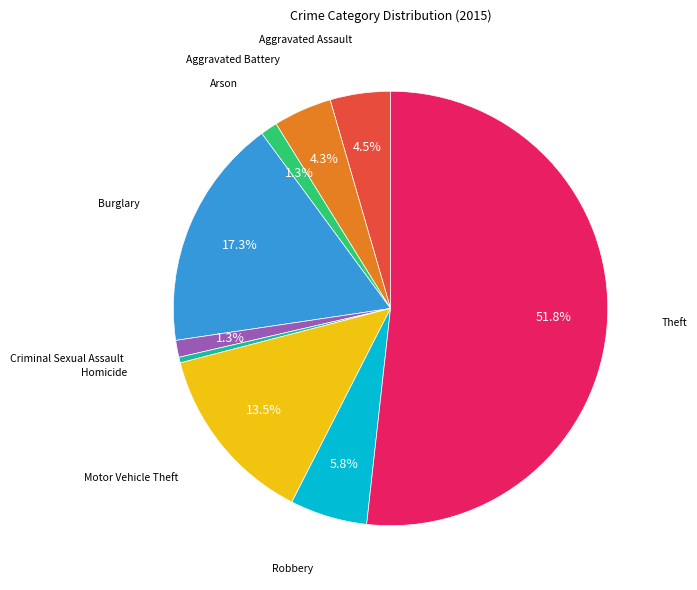

Is there any slice that represents more than half of the pie?

Yes